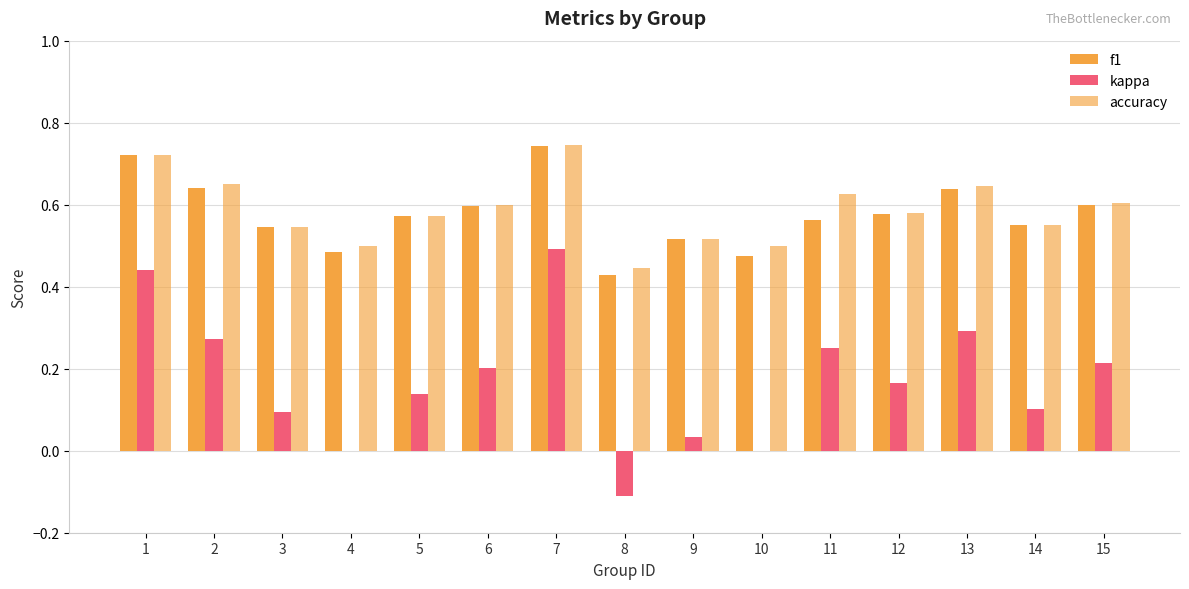

The accuracy series shows 0.6 at 15. True or false?

True